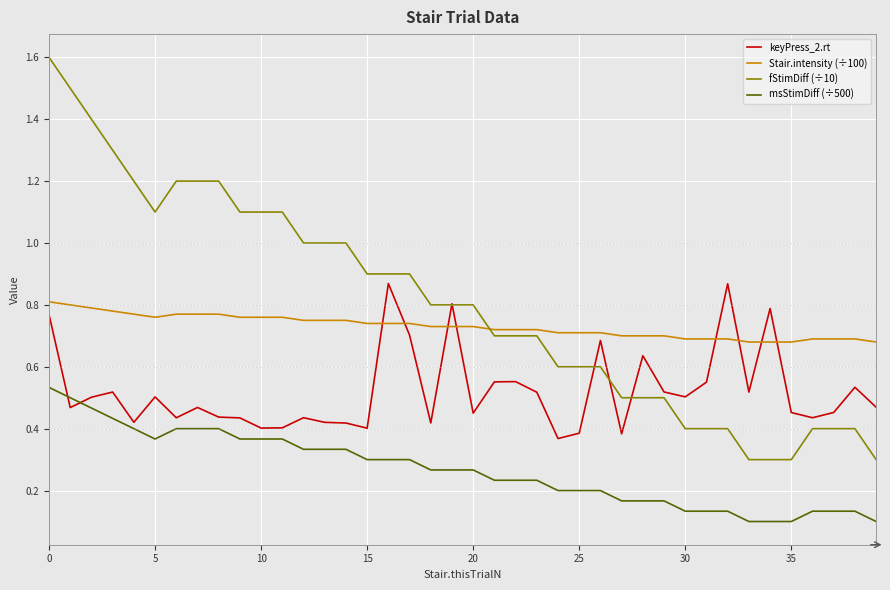

How many lines are shown in the chart?

4